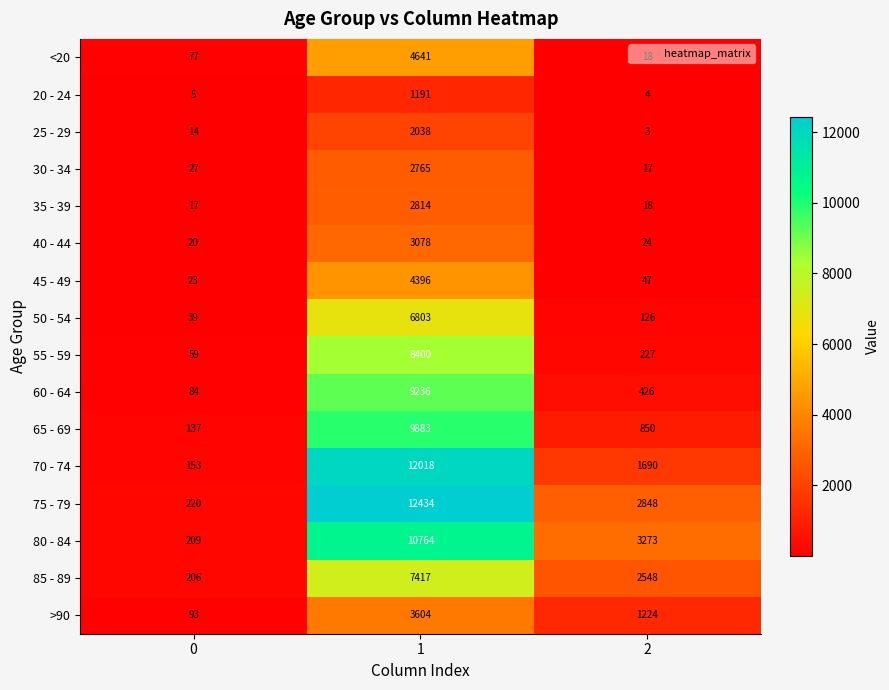

Which series has the largest total across all categories?

75 - 79